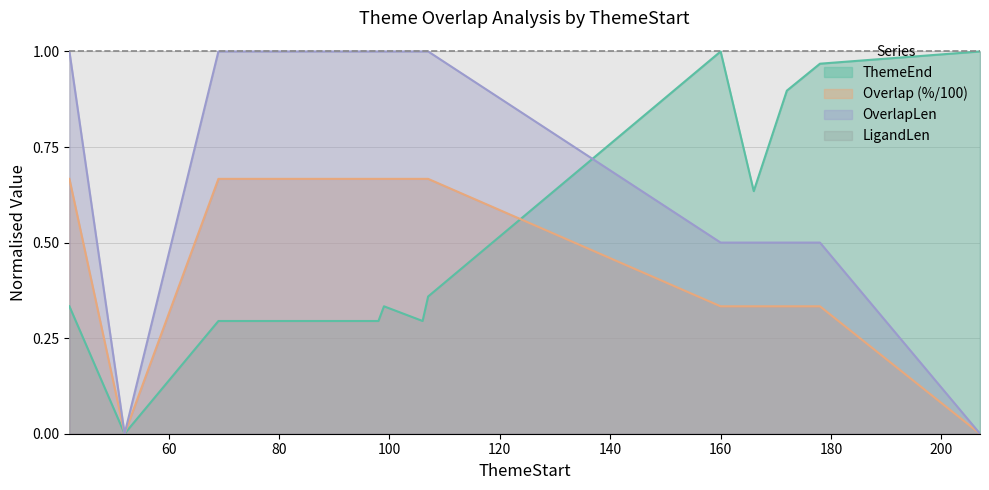

Is it true that ThemeEnd equals 1.4 at 172?

False